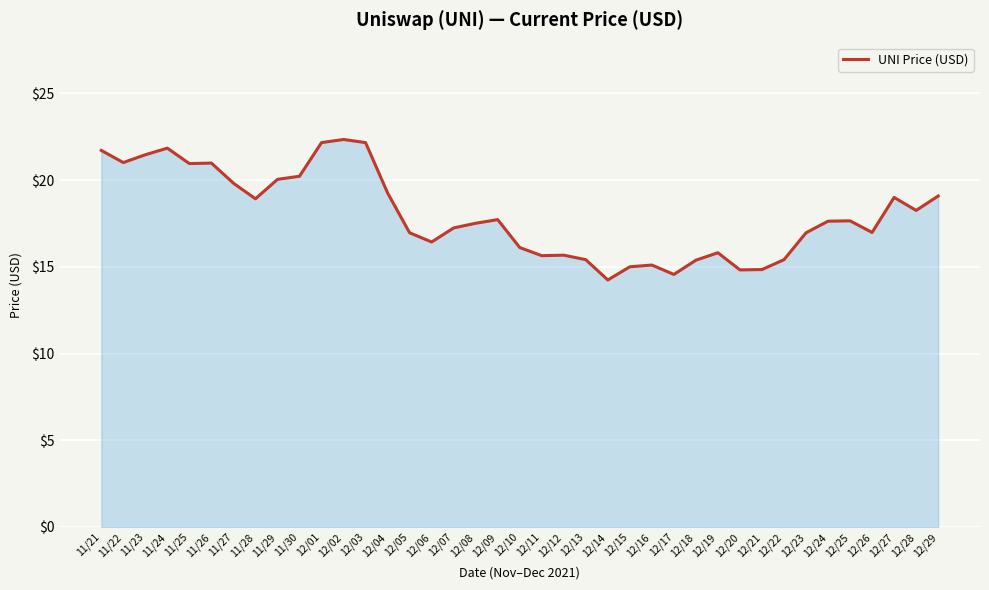

Approximately how many times larger is the value at 12/24 compared to 12/01?

0.8